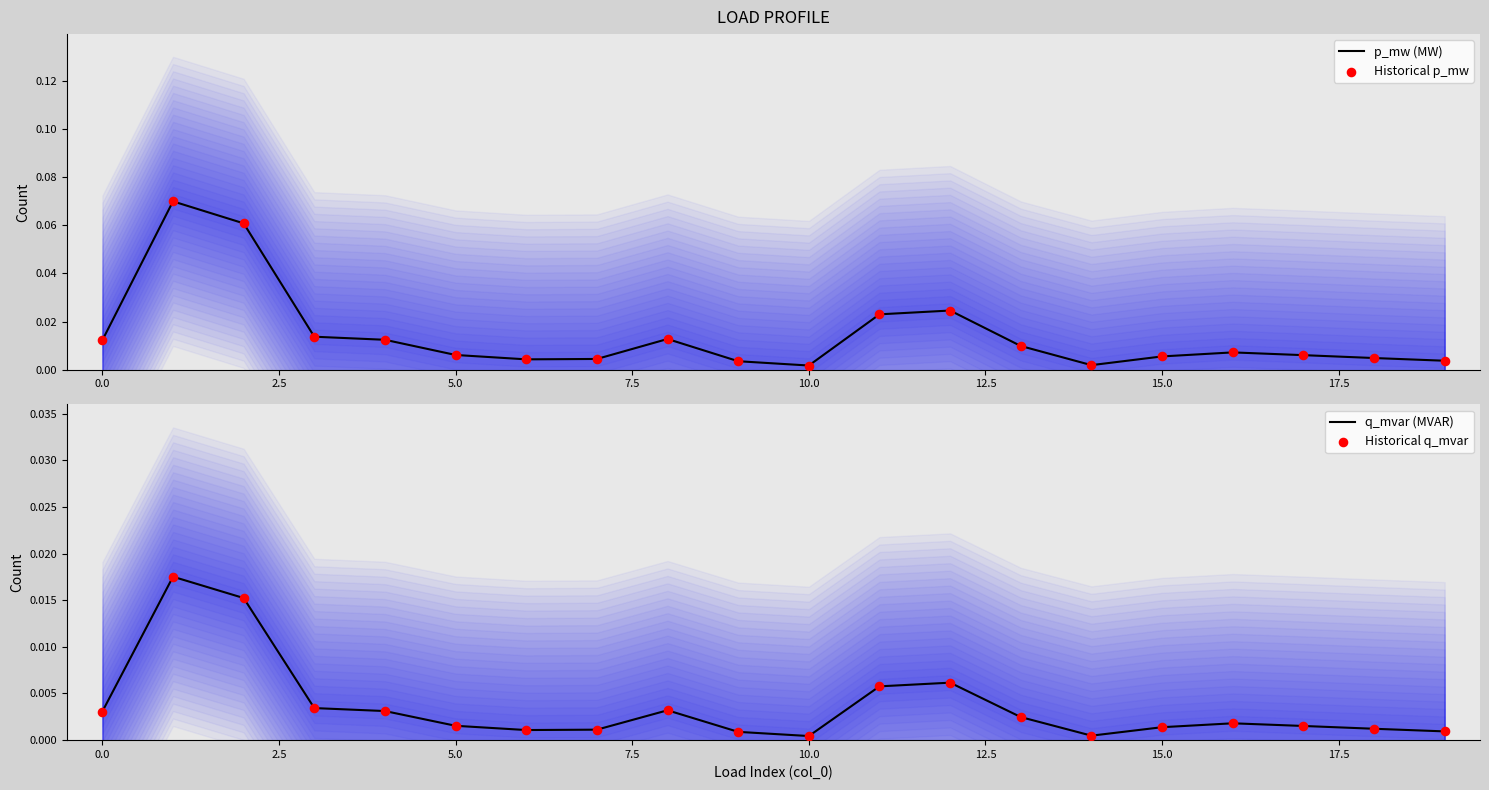

Which series has the largest total across all categories?

p_mw (MW)